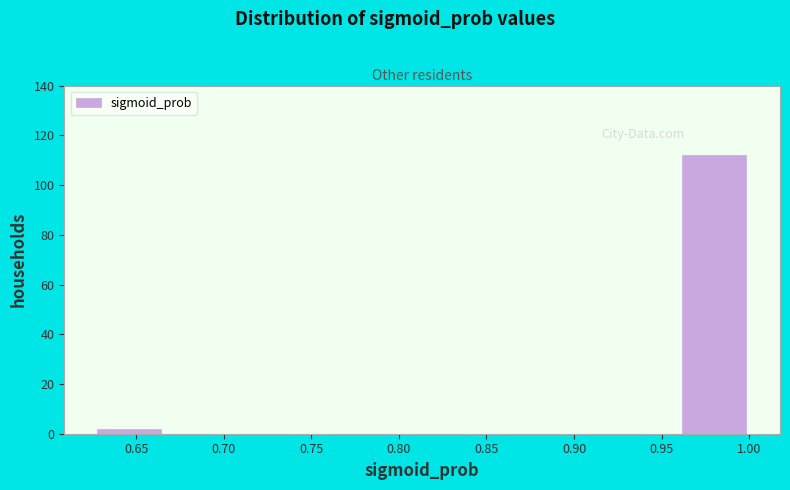

Reading left to right, transcribe this chart: for each bar, give the range it covers on the x-axis and its height. Neither the bar edges nor the heights are printed on the chart, so give them approximately, as read against the axes.

0.630 to 0.665: 2
0.665 to 0.700: 0
0.700 to 0.740: 0
0.740 to 0.775: 0
0.775 to 0.815: 0
0.815 to 0.850: 0
0.850 to 0.890: 0
0.890 to 0.925: 0
0.925 to 0.960: 0
0.960 to 1.000: 112